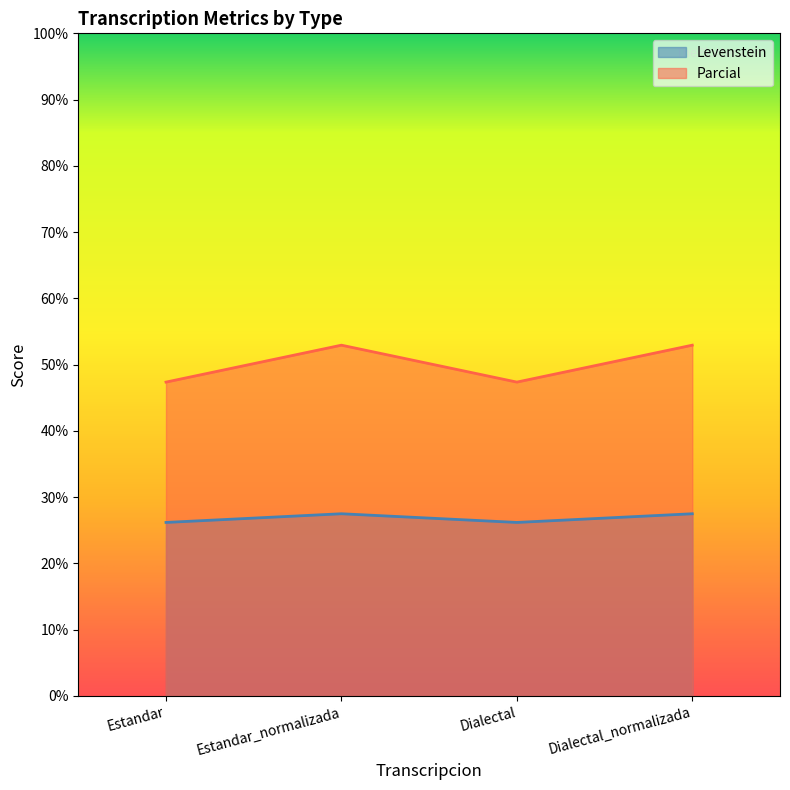

Reading left to right, transcribe all the data shown in this chart.

Levenstein: Estandar=26.2	Estandar_normalizada=27.5	Dialectal=26.2	Dialectal_normalizada=27.5
Parcial: Estandar=47.4	Estandar_normalizada=52.9	Dialectal=47.4	Dialectal_normalizada=52.9